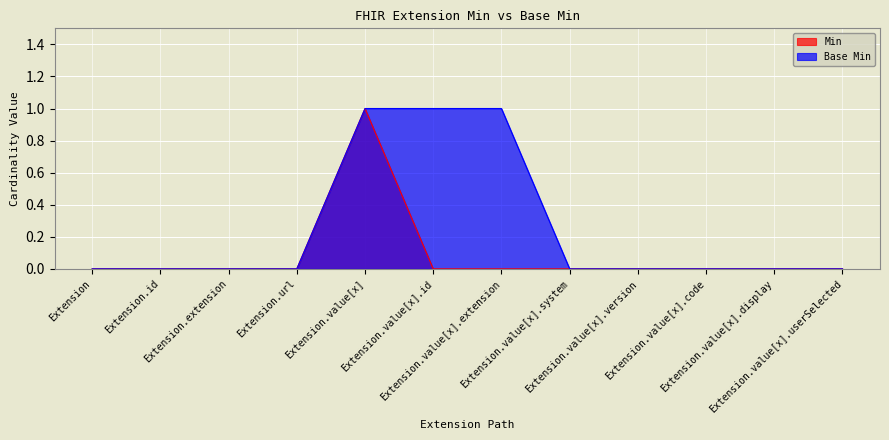

Reading left to right, transcribe all the data shown in this chart.

Extension=0	Extension.id=0	Extension.extension=0	Extension.url=0	Extension.value[x]=1	Extension.value[x].id=0	Extension.value[x].extension=0	Extension.value[x].system=0	Extension.value[x].version=0	Extension.value[x].code=0	Extension.value[x].display=0	Extension.value[x].userSelected=0